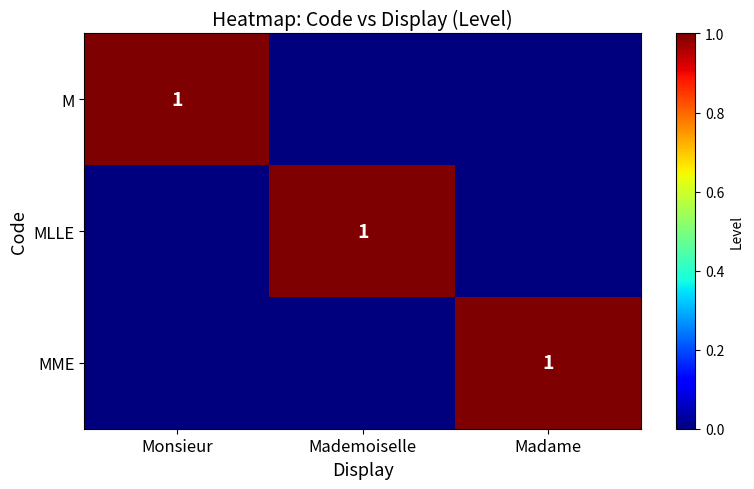

The value of M at Monsieur is 2. True or false?

False